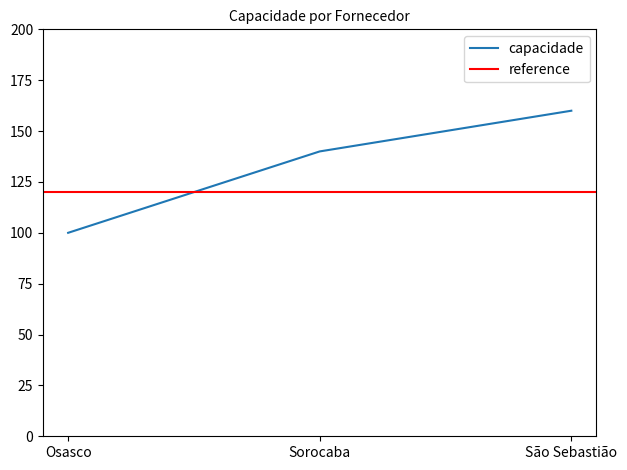

What is the greatest value displayed?

160